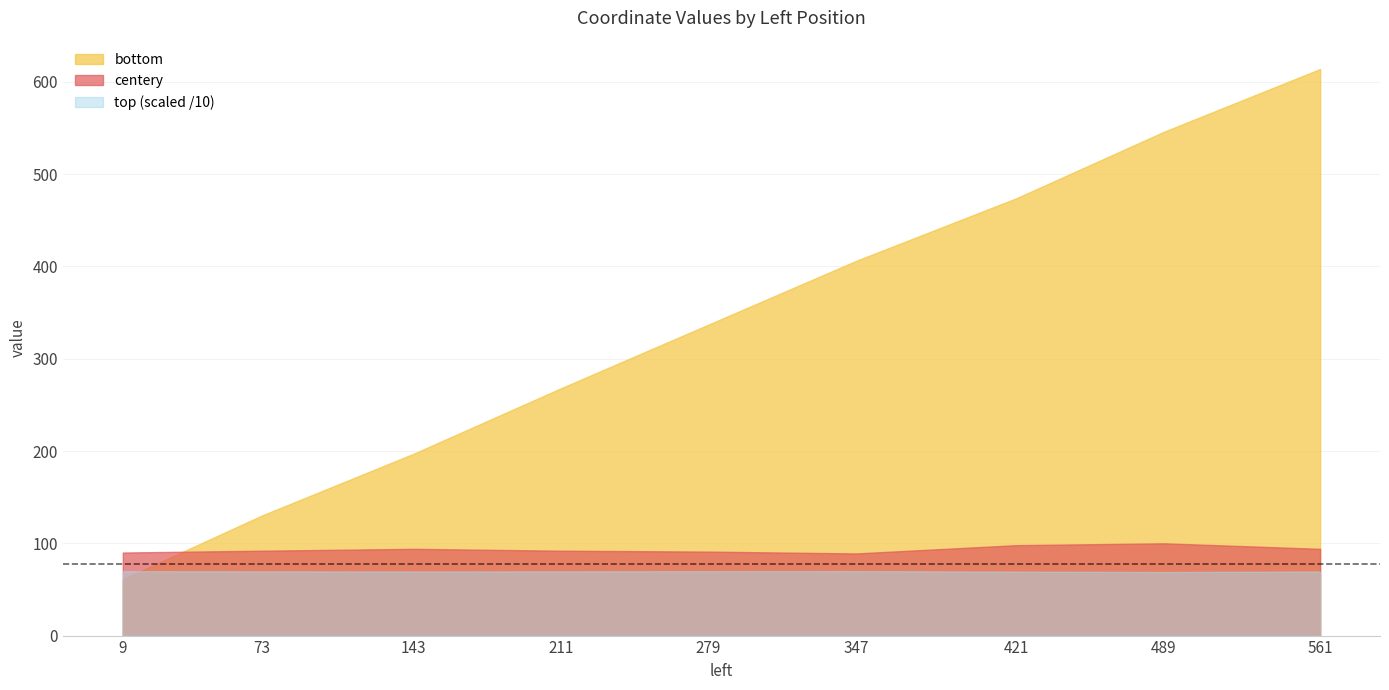

List the labels in order of centery value, largest first.

489, 421, 143, 561, 73, 211, 279, 9, 347